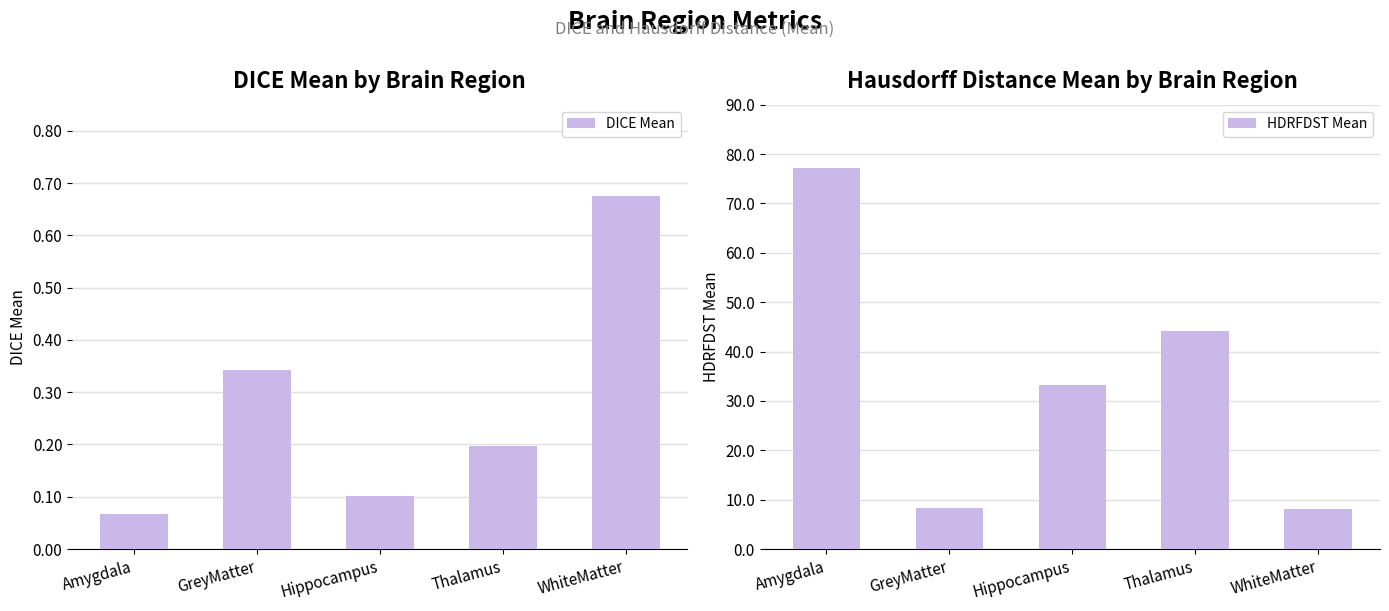

Rank the series by their average value, from lowest to highest.

DICE Mean, HDRFDST Mean